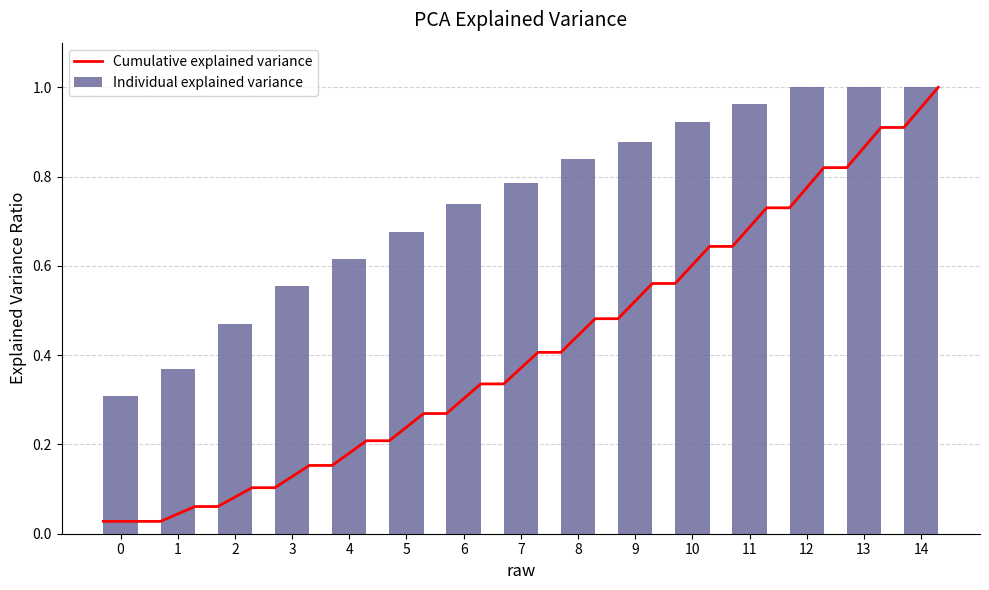

Reading right to left, transcribe all the data shown in this chart.

1.0	1.0	1.0	1.0	0.9	0.9	0.8	0.8	0.7	0.7	0.6	0.6	0.5	0.4	0.3